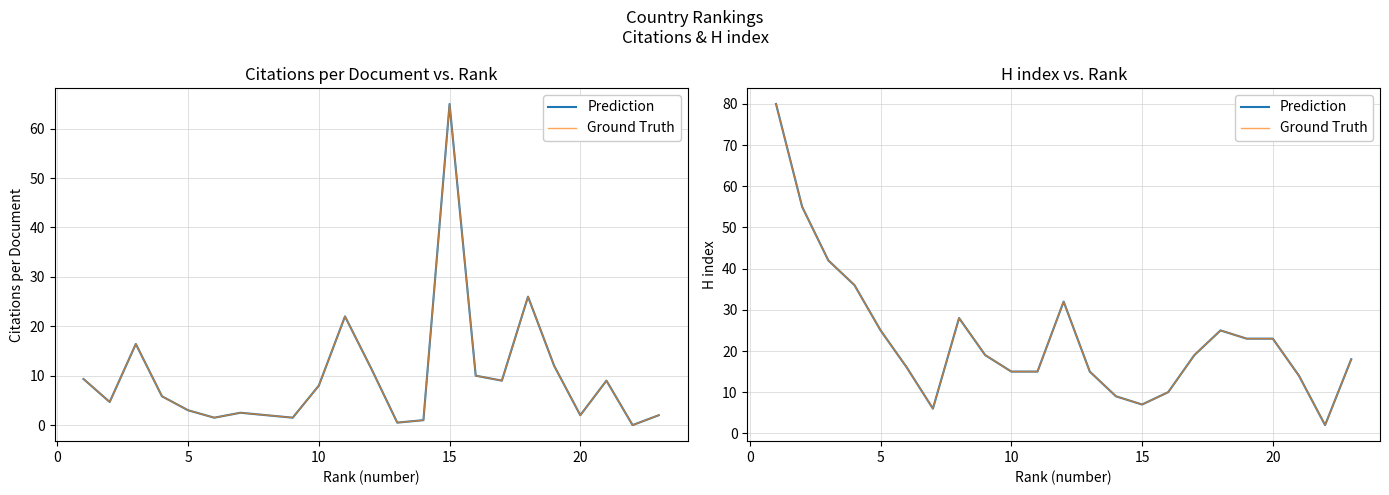

How many data points in H index are less than 19?

11